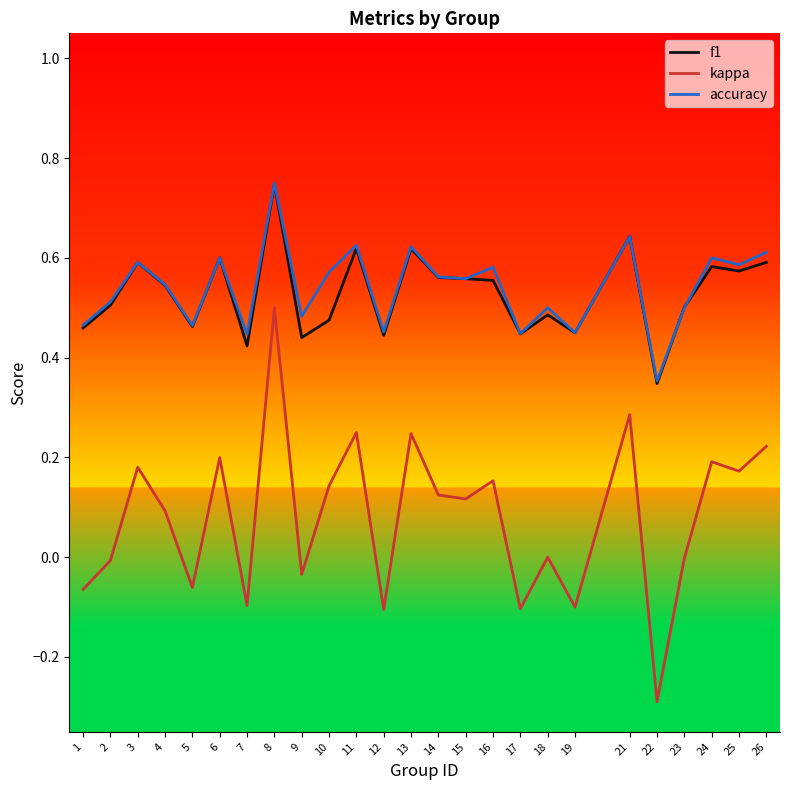

Which category has the lowest value in the accuracy series?

22